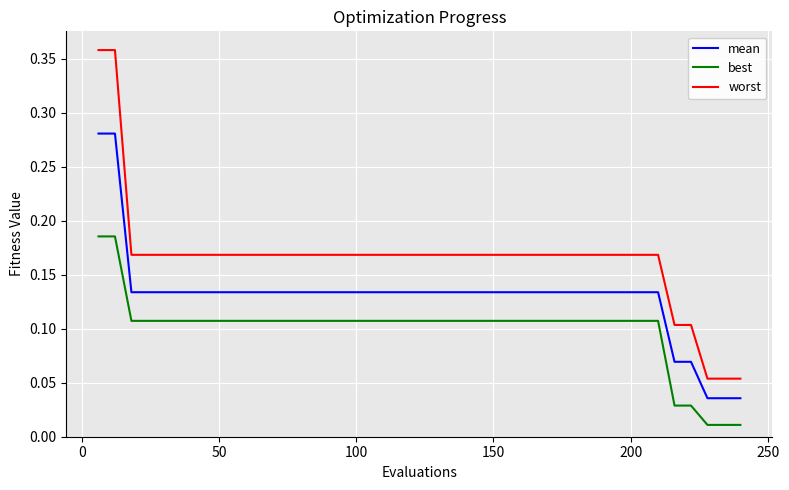

Which series has the largest range (max minus min)?

worst